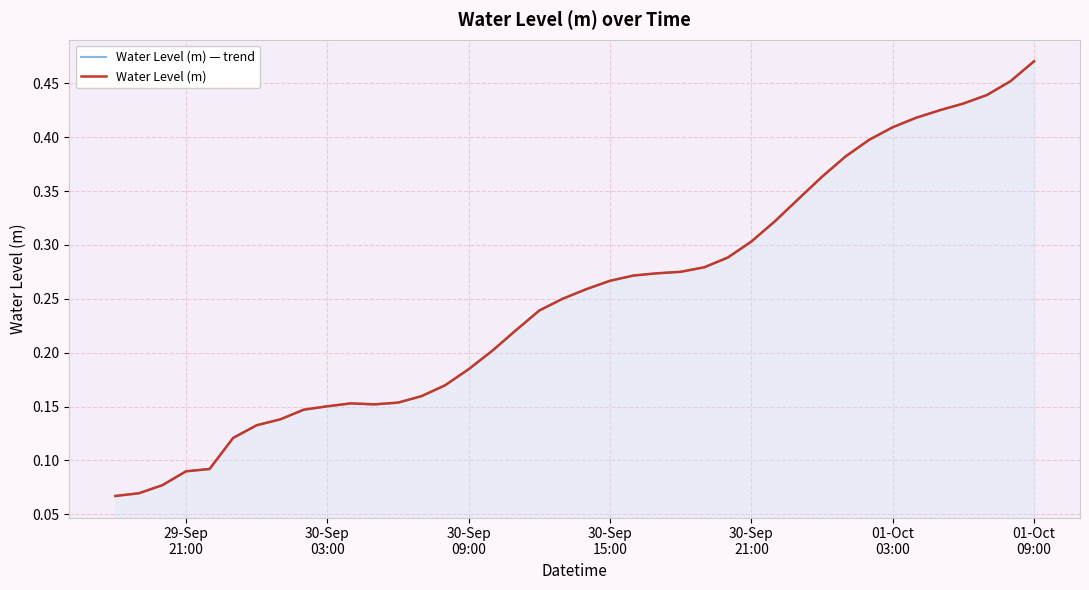

Which series has the widest spread of values?

Water Level (m) — trend